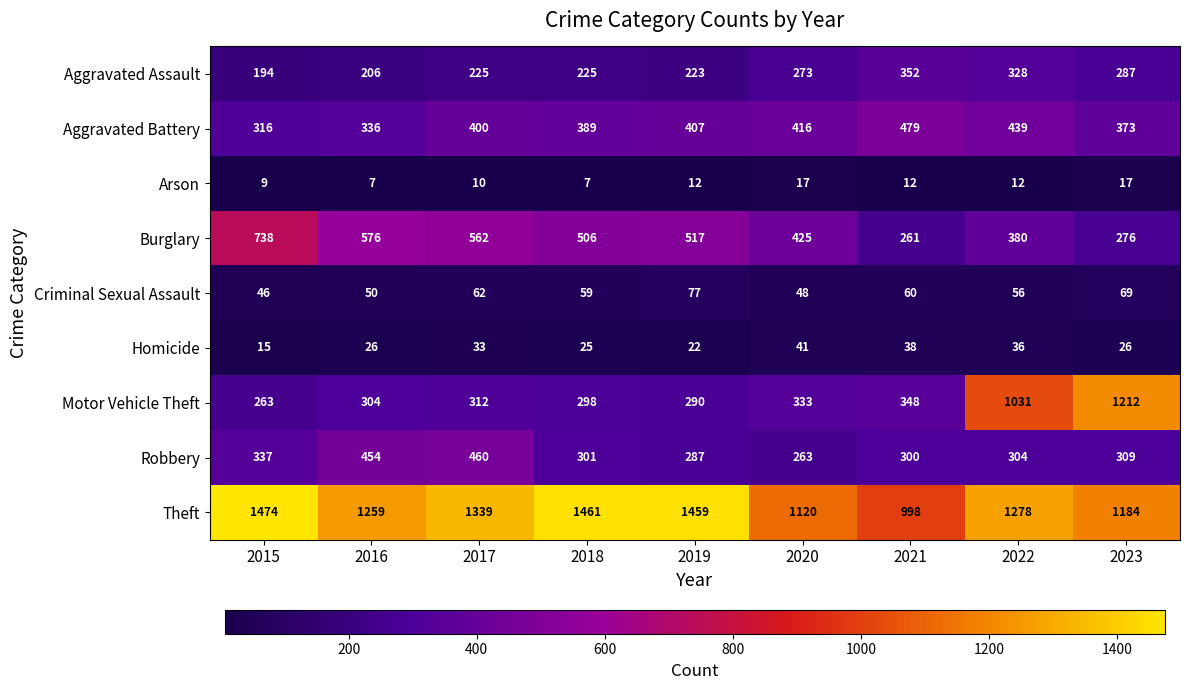

The value of Aggravated Assault at 2021 is 472. True or false?

False